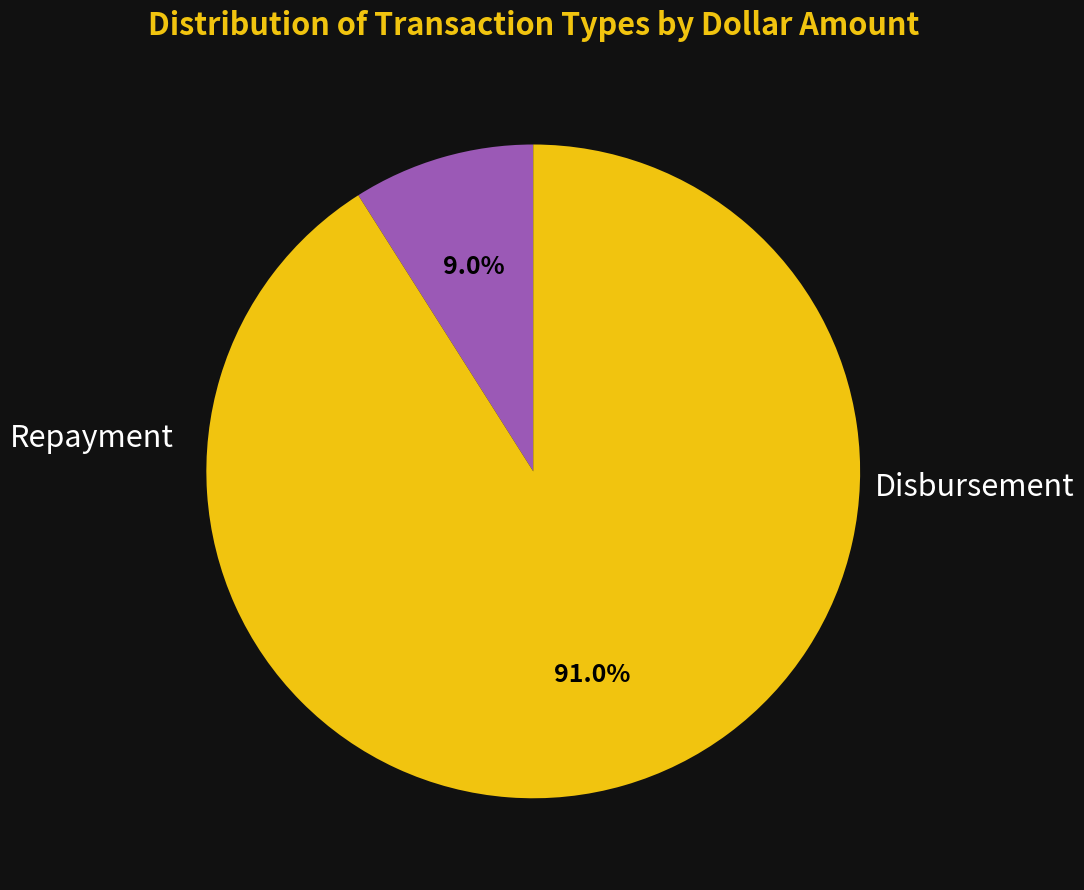

Is there any slice that represents more than half of the pie?

Yes